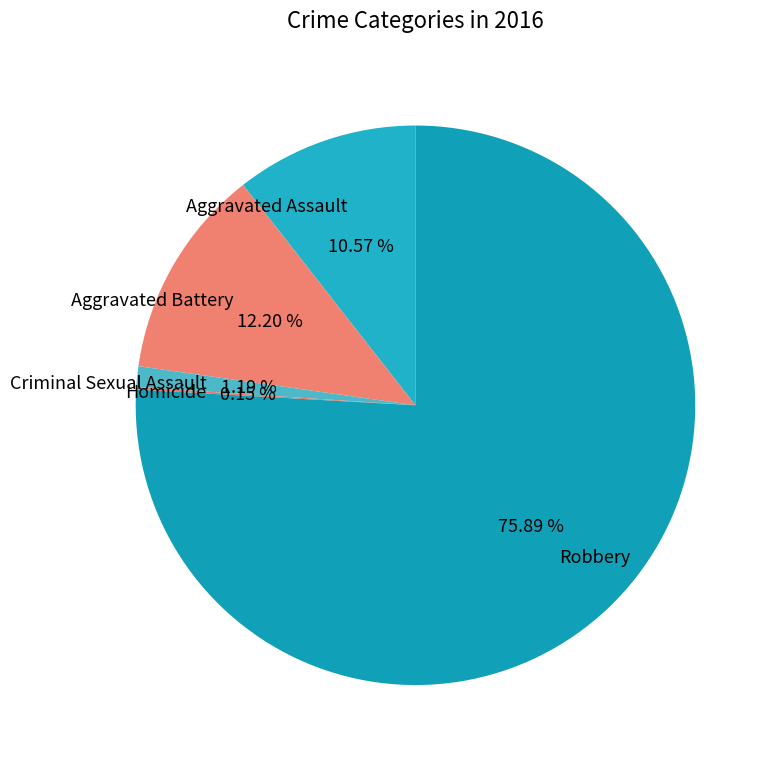

Is the sum of Criminal Sexual Assault and Aggravated Assault greater than half?

No